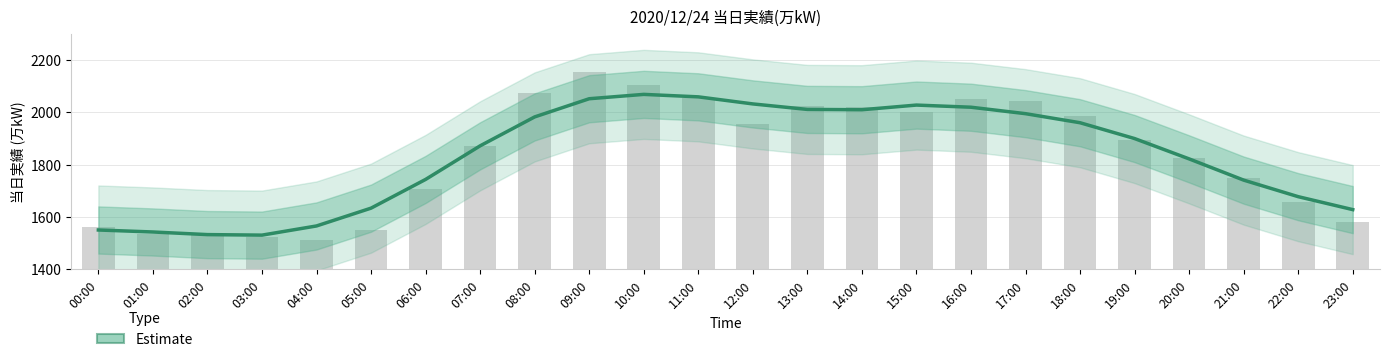

What is the sum of the values at 10:00 and 23:00?

3695.8